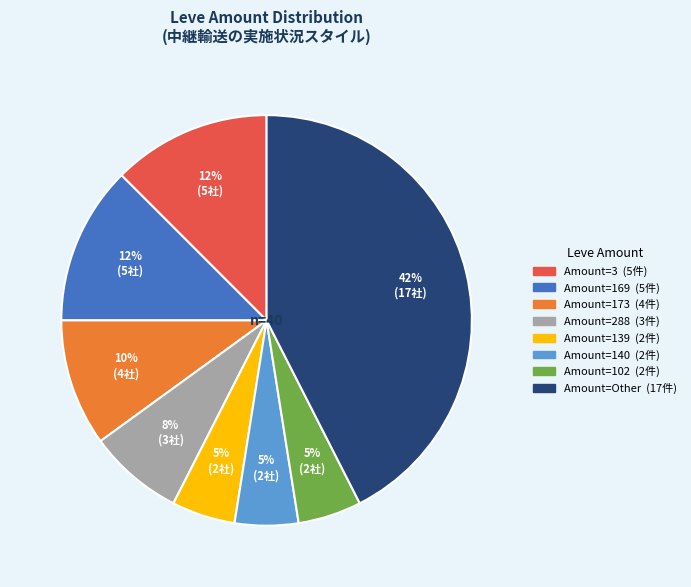

Is there a majority slice in this chart?

No